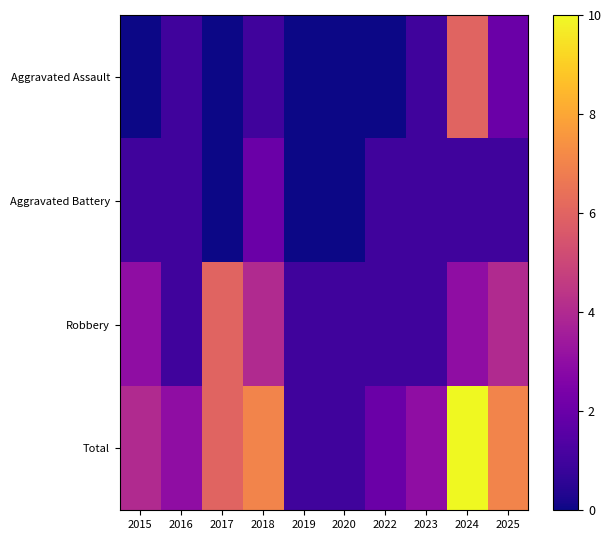

Which series has the largest range (max minus min)?

Total